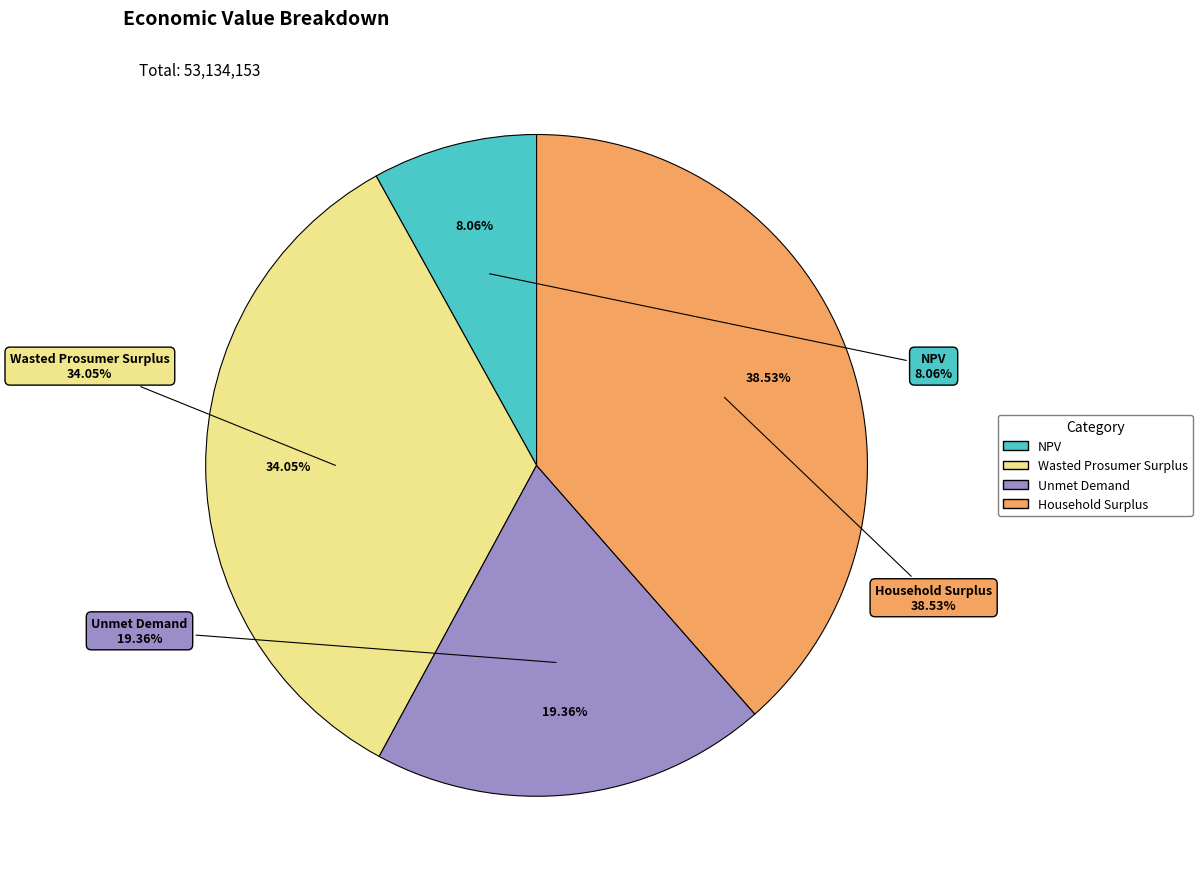

Is it true that Wasted Prosumer Surplus is 34% of the pie?

True